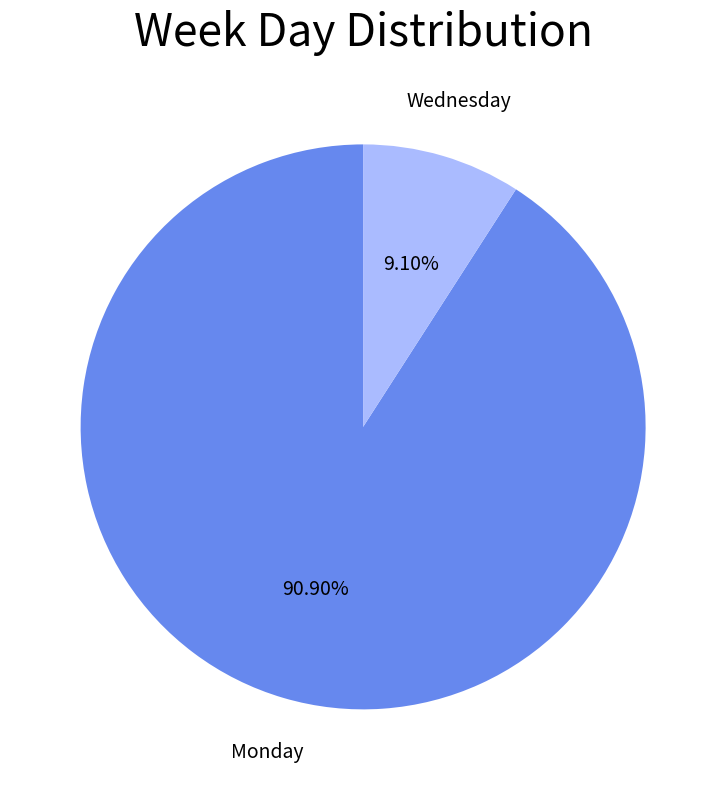

Is it true that Monday is 23% of the pie?

False